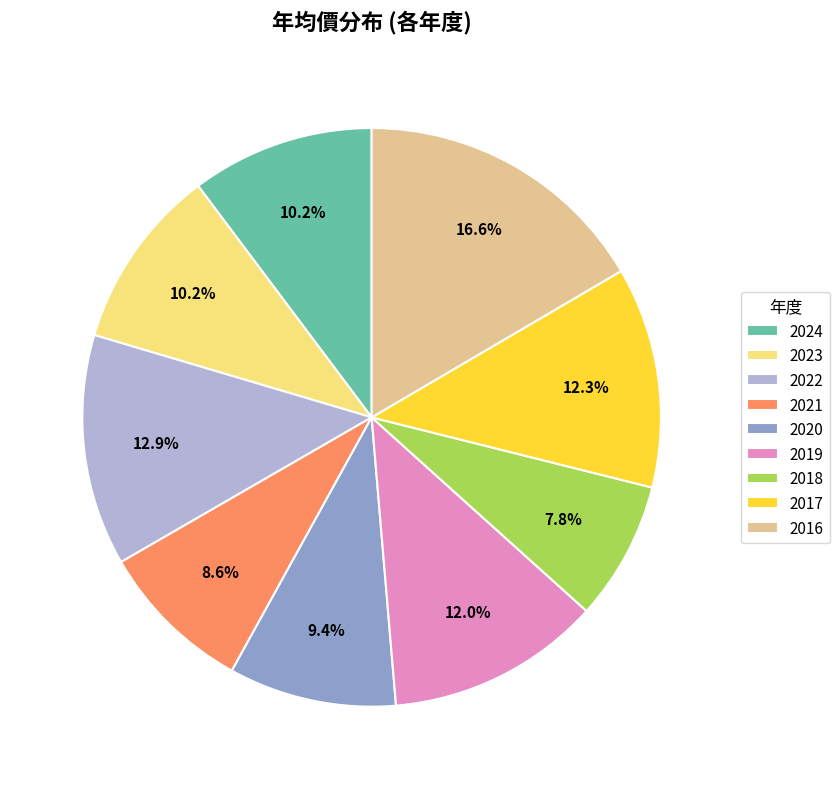

Is it true that 2024 is 3% of the pie?

False